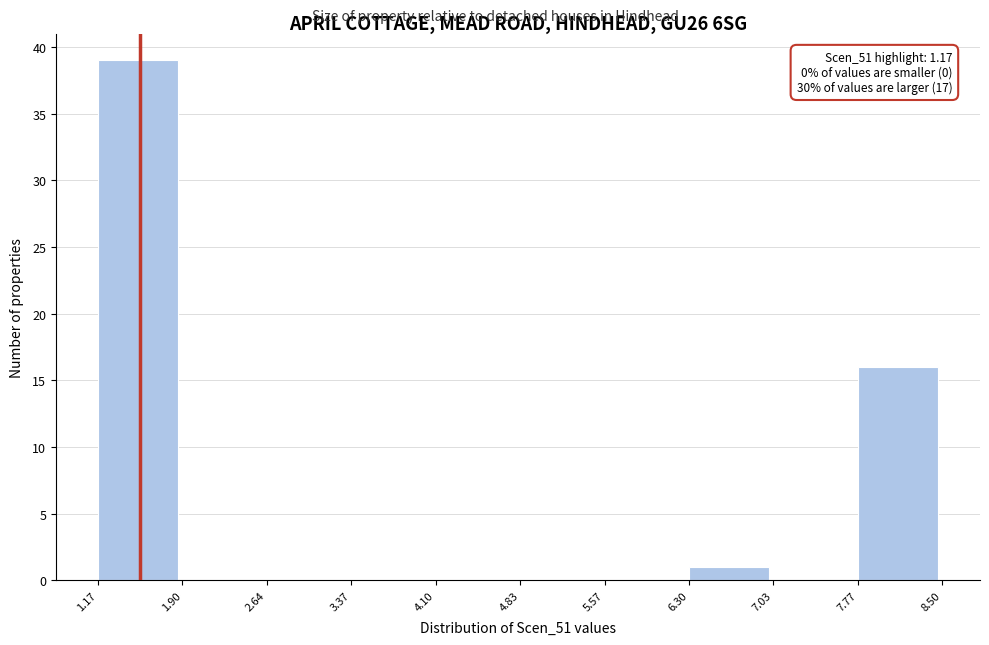

Over which range of the x-axis is the bar tallest?

1.17 to 1.90